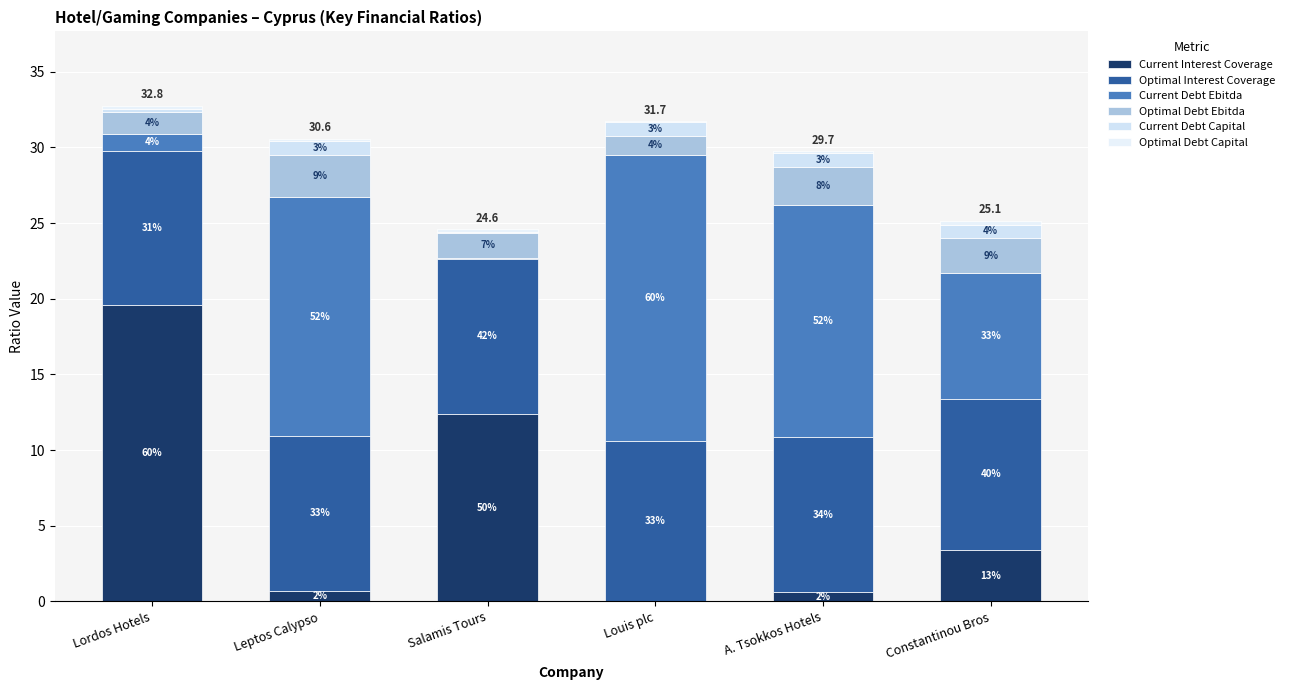

Are the bars grouped side by side (vs. stacked)?

No